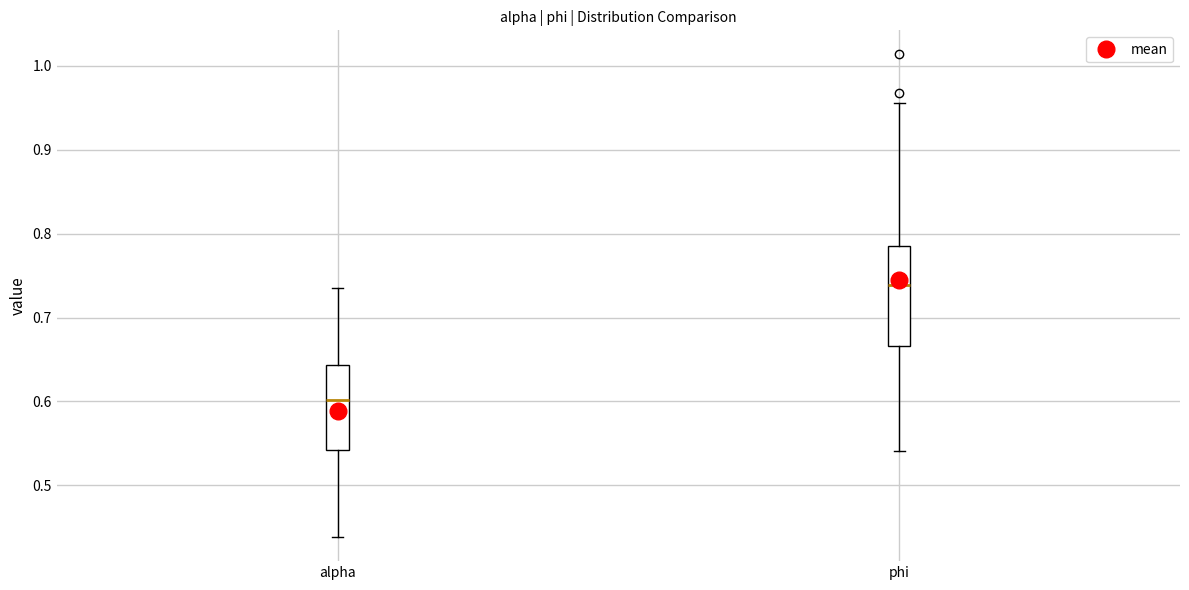

Reading left to right, transcribe this box plot: for each box, give where its median line is, the range the box spans, and where its two whiskers end, as read against the y-axis. The values are not printed on the chart, so give them approximately, as read against the axis.

alpha: median 0.60, box 0.54 to 0.64, whiskers 0.44 to 0.73
phi: median 0.74, box 0.67 to 0.79, whiskers 0.54 to 0.96